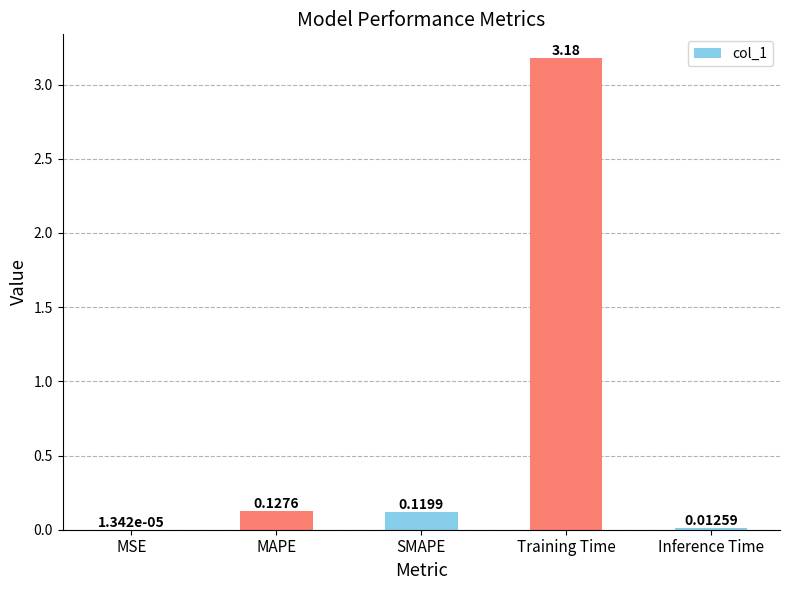

Between MAPE and MSE, which is larger?

MAPE